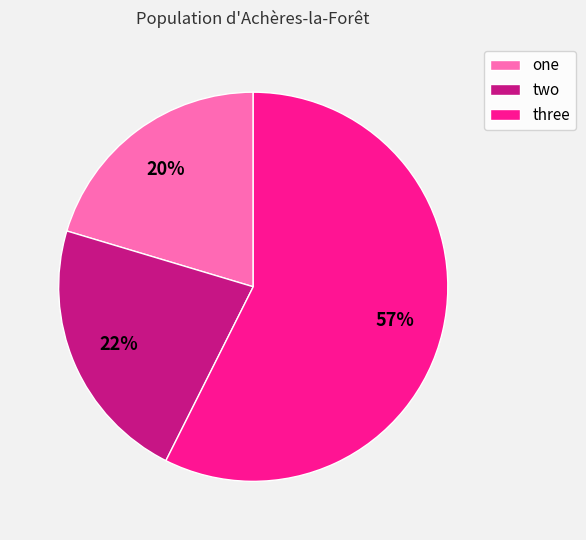

Approximately how many times larger is the value at two compared to one?

1.1